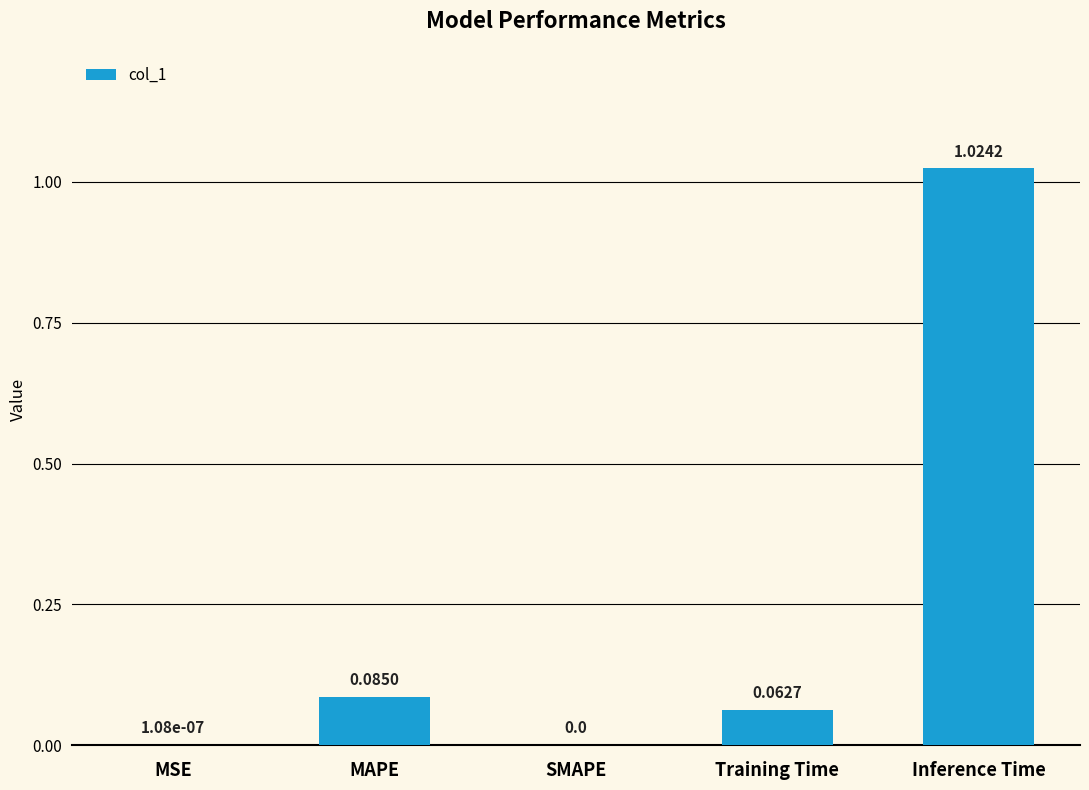

Which has a higher value, Inference Time or MSE?

Inference Time